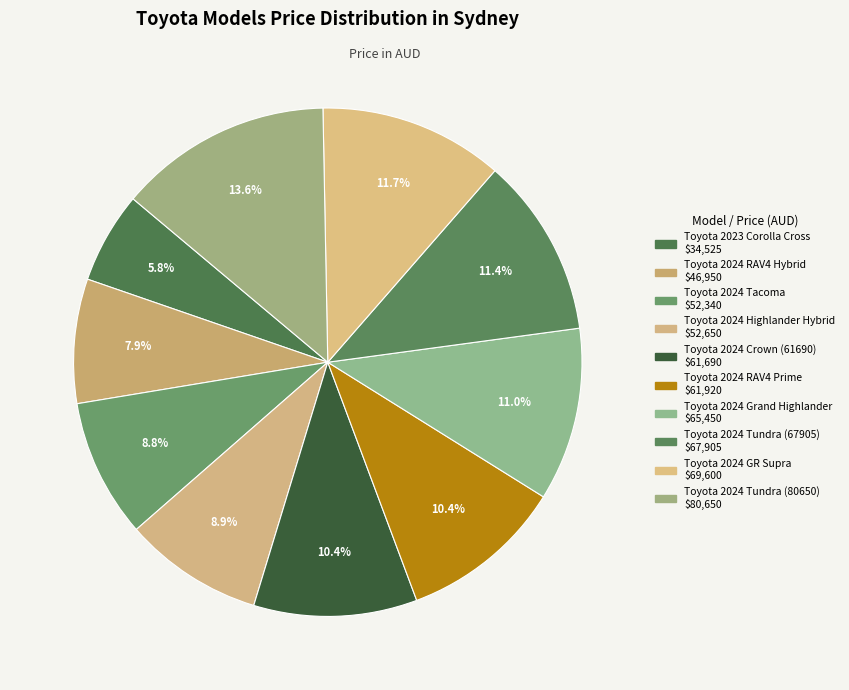

What percentage is NOT represented by Toyota 2024 RAV4 Prime?

89.6%